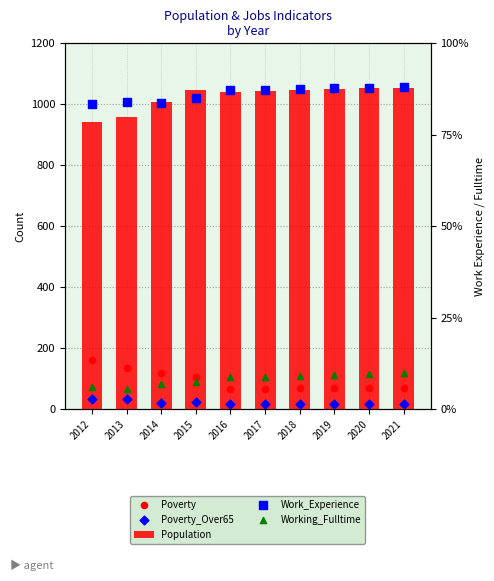

What are all the series names shown in the legend?

Population, Poverty, Poverty_Over65, Work_Experience, Working_Fulltime